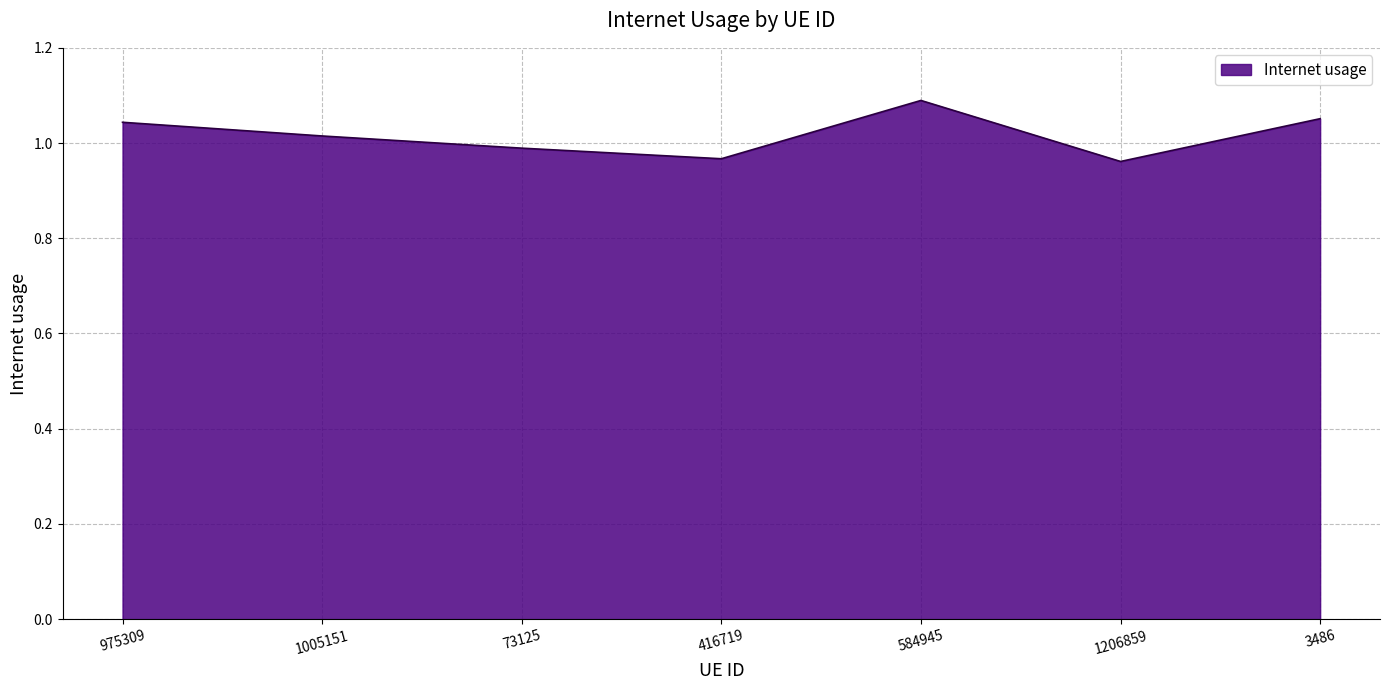

Which label corresponds to the largest value in the chart?

584945